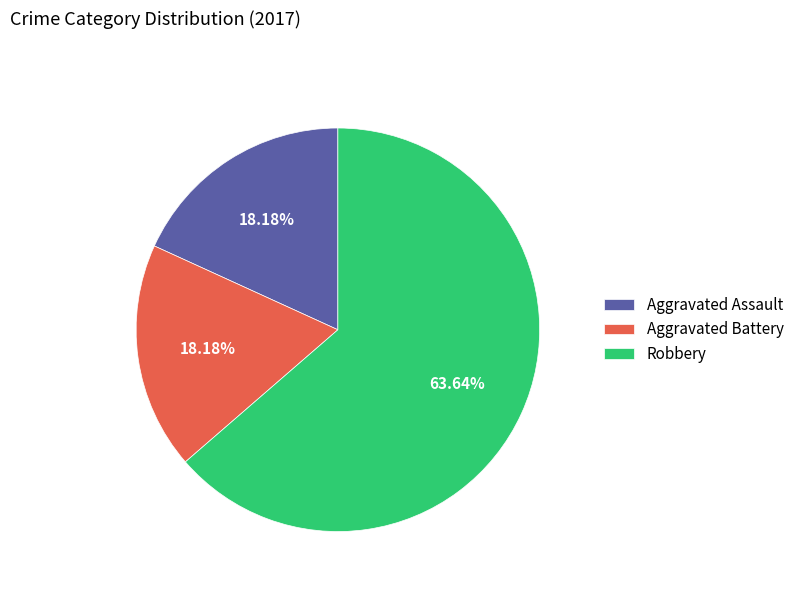

What is the total percentage of Aggravated Assault and Robbery?

81.8%